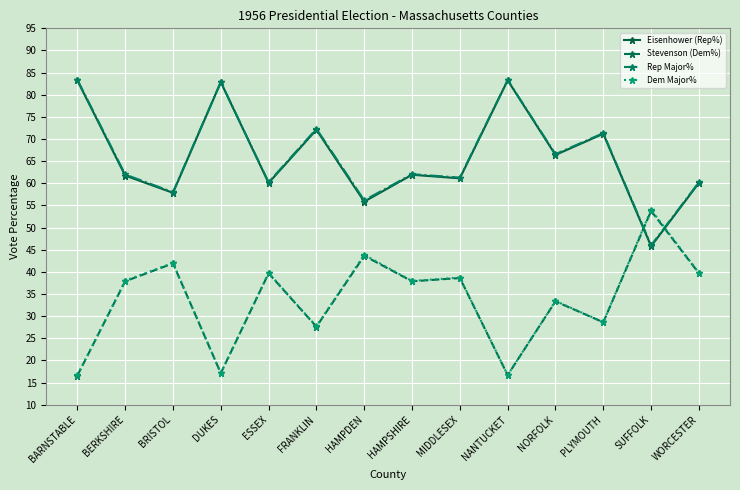

True or false: Dem Major% and Stevenson (Dem%) cross at least once.

False